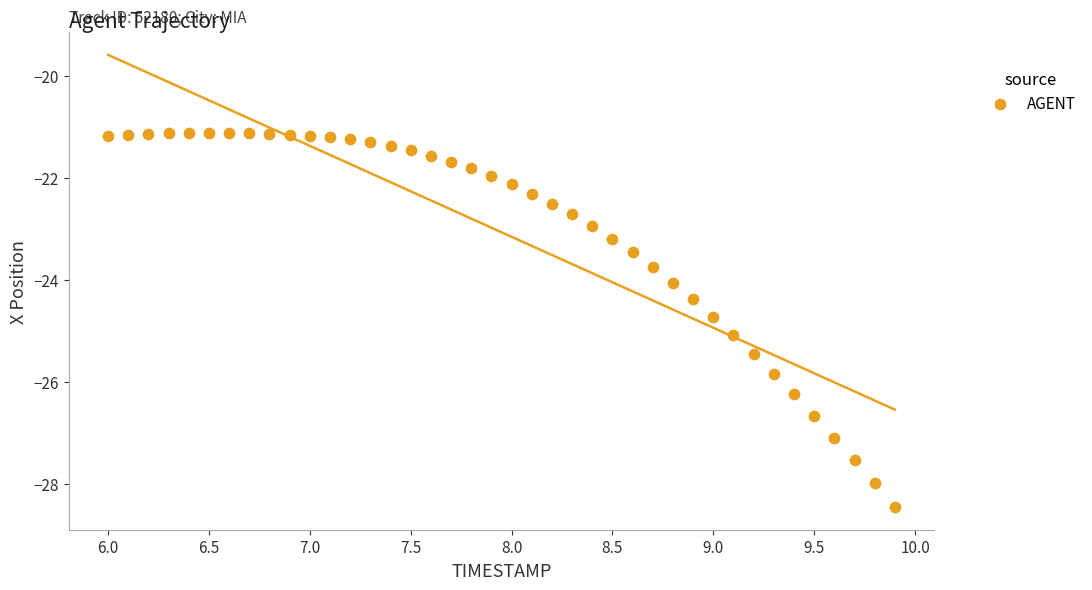

What is the range of Y values (max minus min)?

7.3